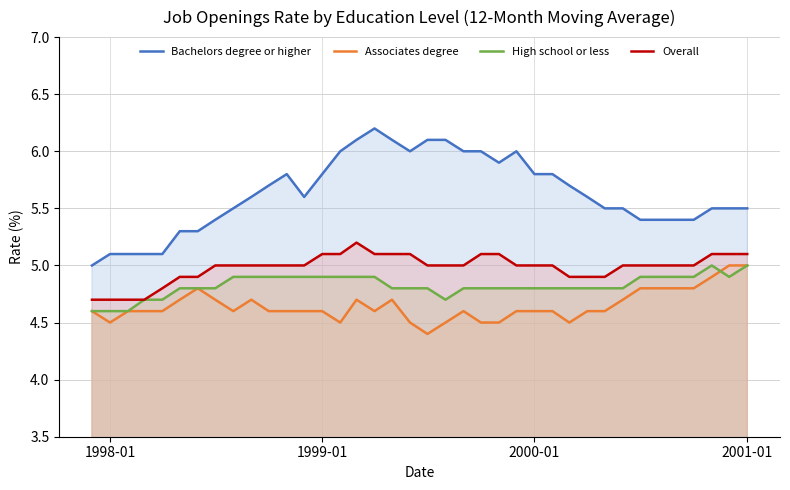

Which series has the widest spread of values?

Bachelors degree or higher